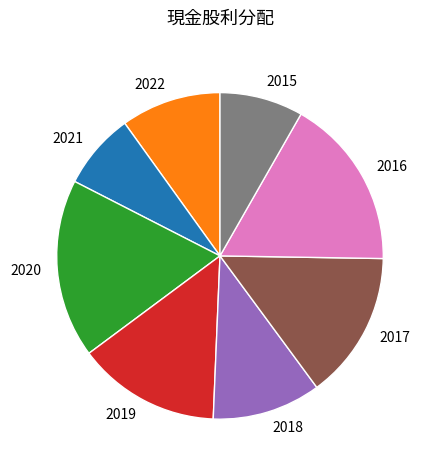

Does any single category account for the majority?

No